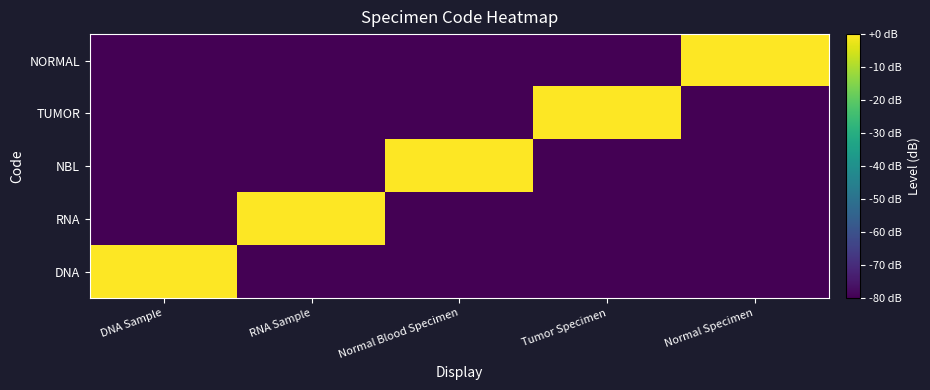

Between DNA Sample and Tumor Specimen, which is larger?

DNA Sample